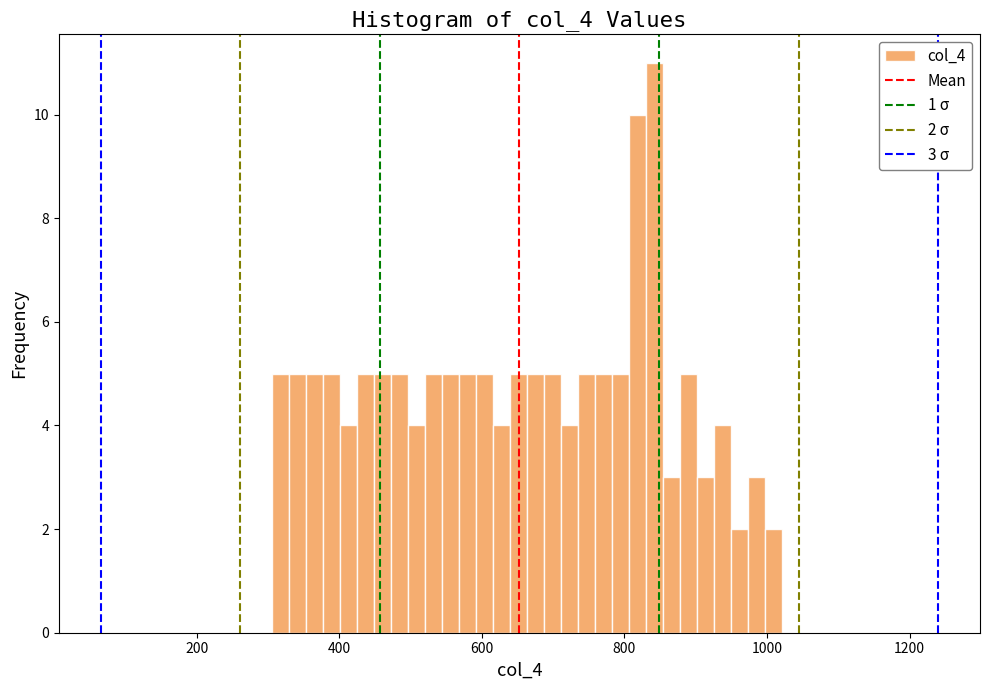

Around what value on the x-axis is the tallest bar? Give the approximate position of its centre, as read against the axis.

840